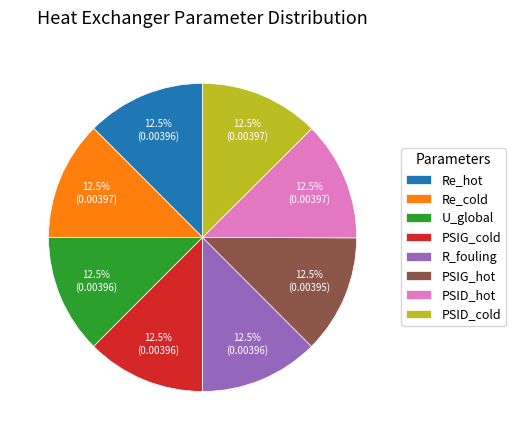

Is R_fouling the majority of the pie?

No